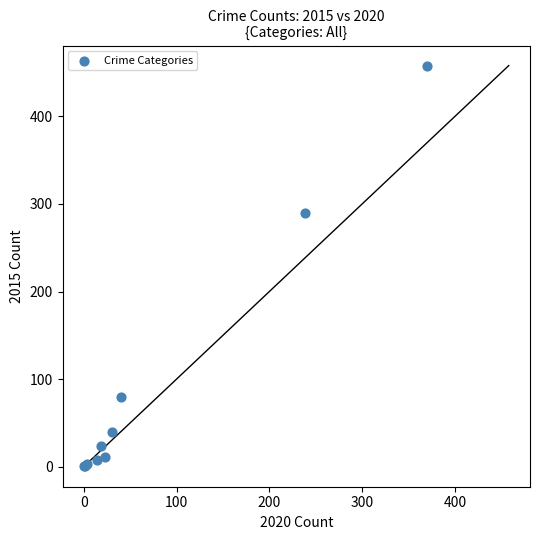

What Y value in the scatter plot is closest to 229?

290